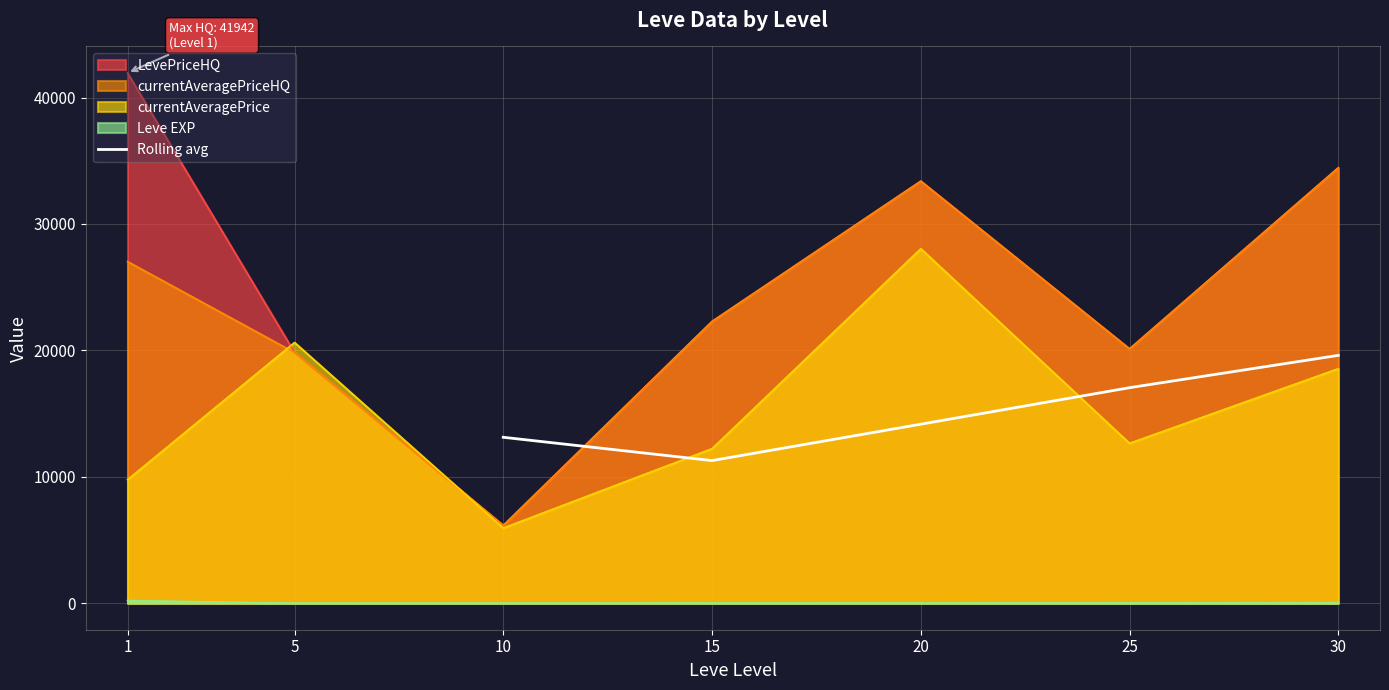

What is the value of the 4th point from the left?

17047.4